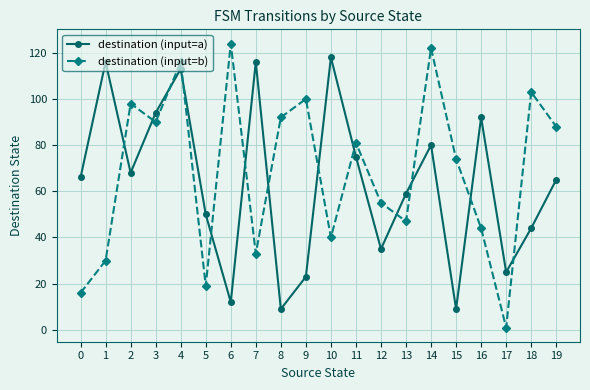

Reading left to right, list all the values displayed in this chart.

destination (input=a): 0=66	1=116	2=68	3=94	4=113	5=50	6=12	7=116	8=9	9=23	10=118	11=75	12=35	13=59	14=80	15=9	16=92	17=25	18=44	19=65
destination (input=b): 0=16	1=30	2=98	3=90	4=116	5=19	6=124	7=33	8=92	9=100	10=40	11=81	12=55	13=47	14=122	15=74	16=44	17=1	18=103	19=88